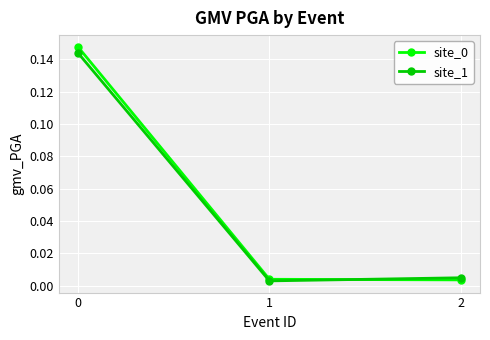

At which label does site_1 reach its minimum?

1